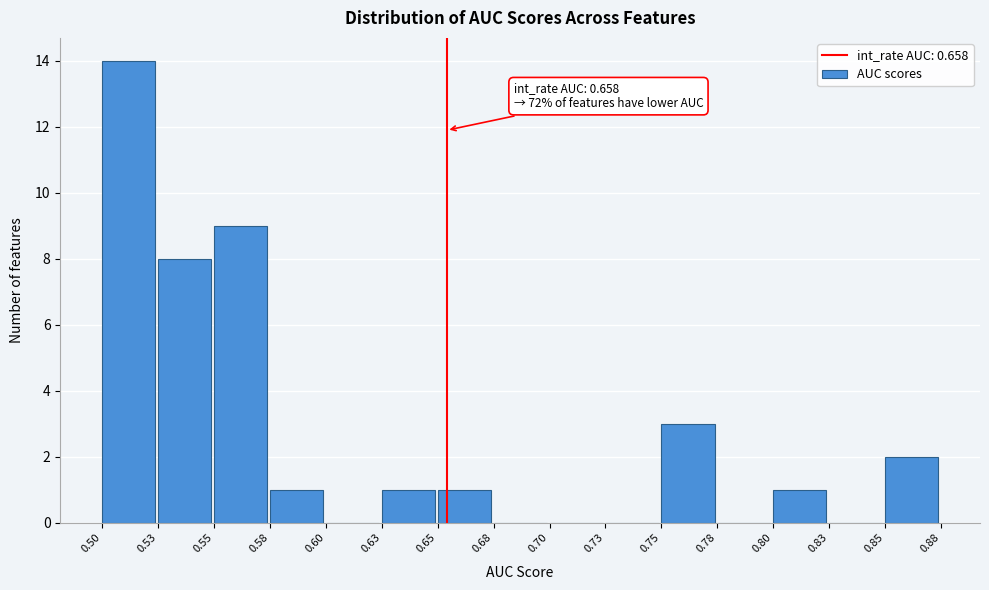

Reading left to right, extract all data points from this chart.

0.50=14	0.53=8	0.55=9	0.58=1	0.60=0	0.63=1	0.65=1	0.68=0	0.70=0	0.73=0	0.75=3	0.78=0	0.80=1	0.83=0	0.85=2